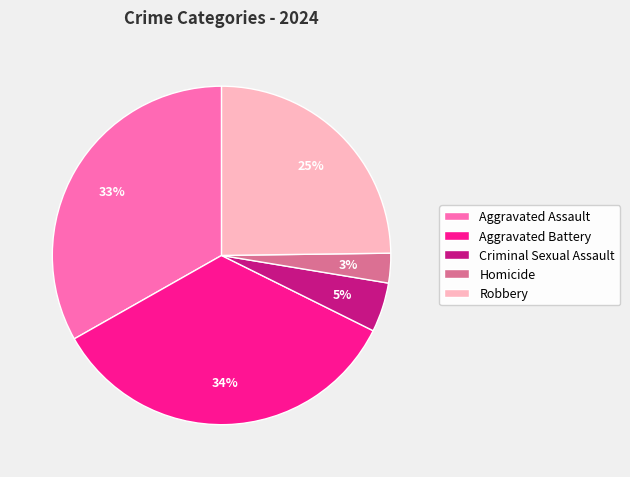

To the nearest percent, what percentage of the pie is Robbery?

25%